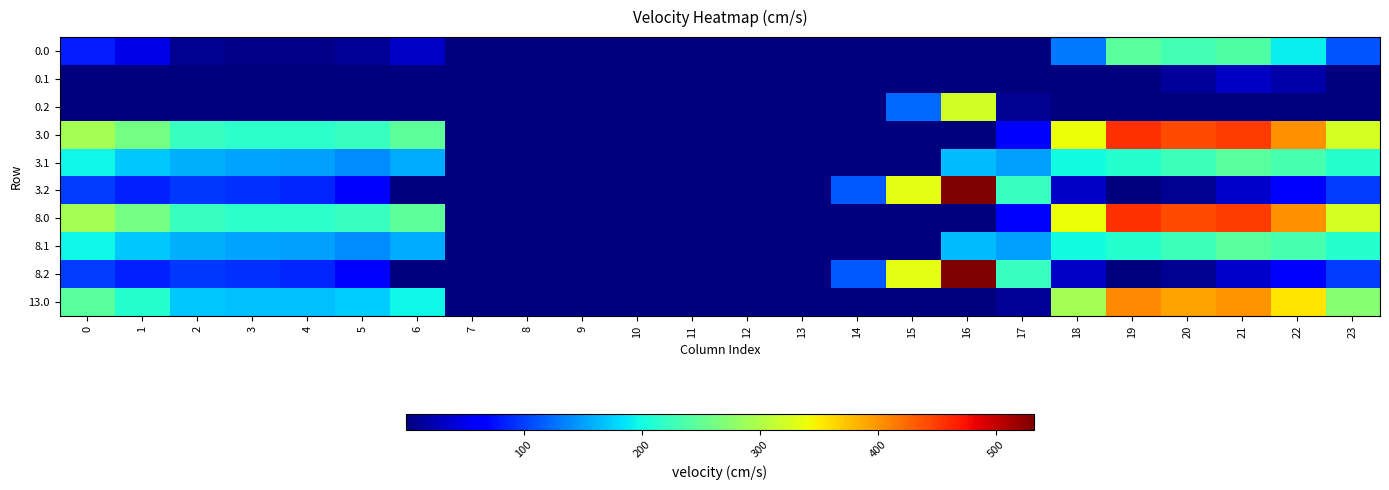

Count the number of categories in the chart.

24